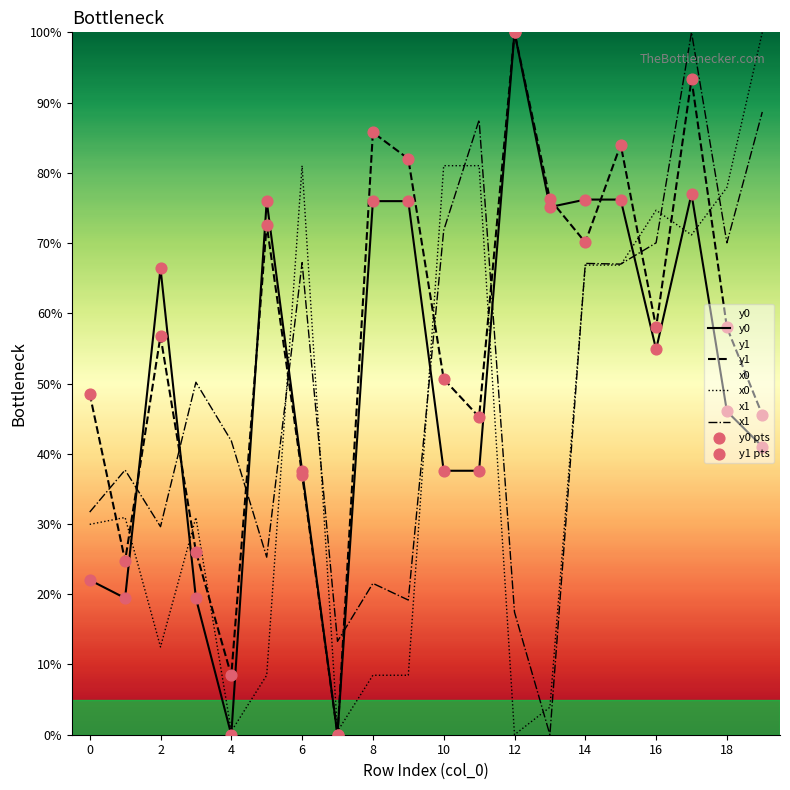

Which series has the largest total across all categories?

y1